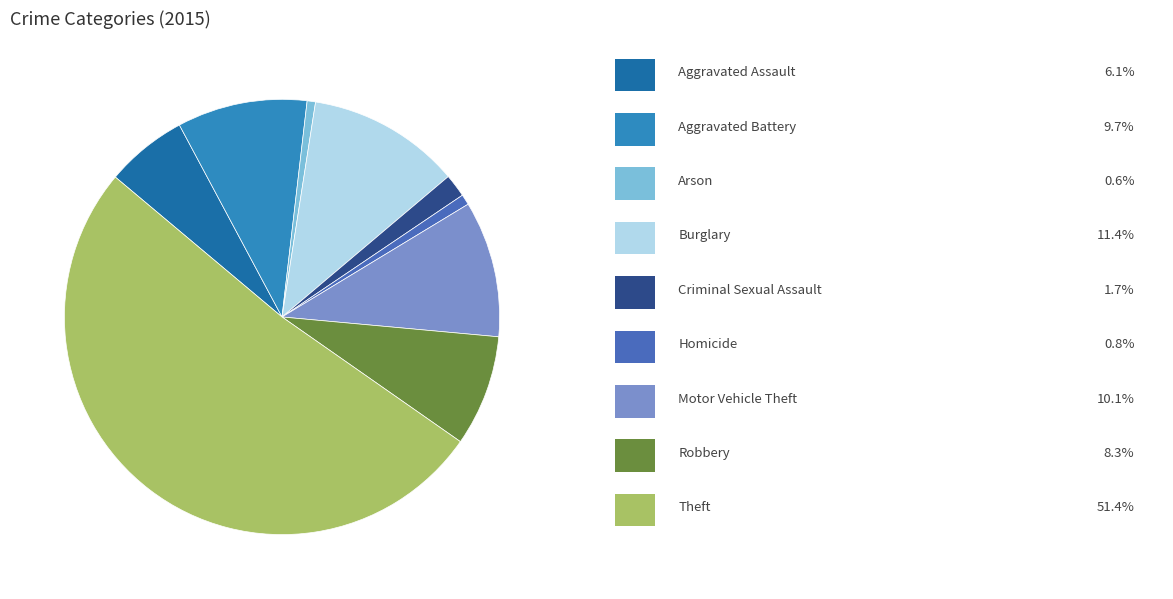

Does any single category account for the majority?

Yes